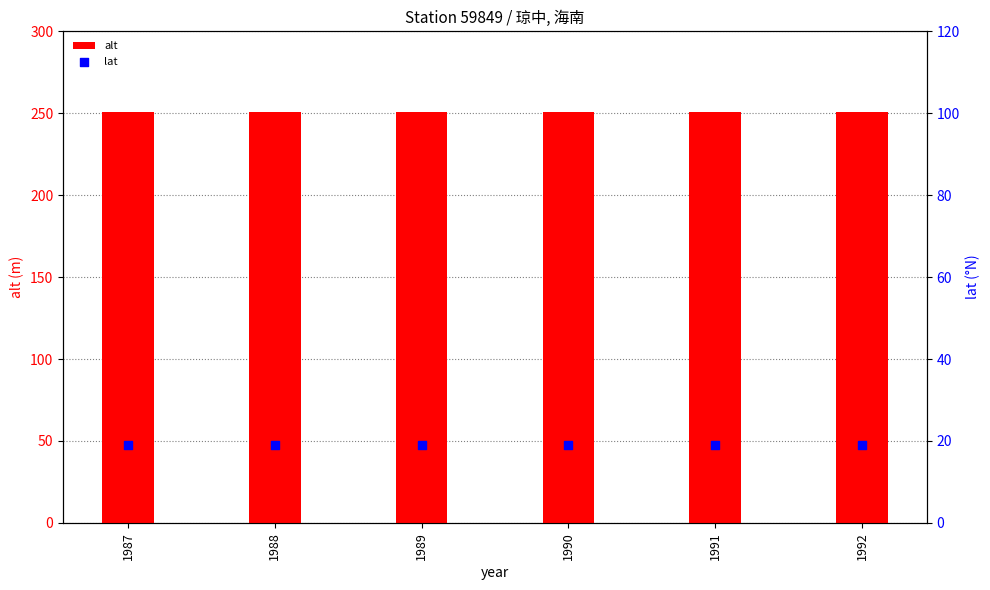

Which series contains the highest Y value?

alt